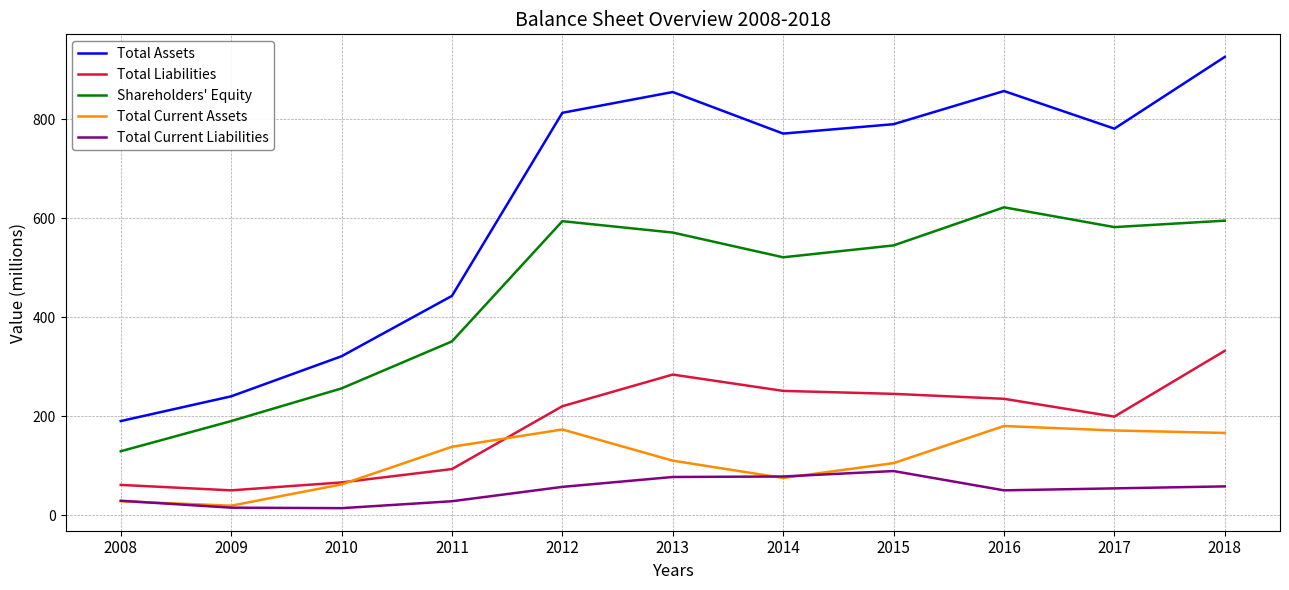

What is the total value across all series at 2013?

1897